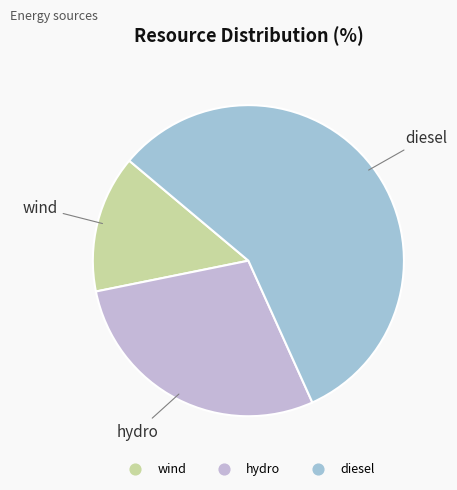

Does hydro account for over 50% of the chart?

No